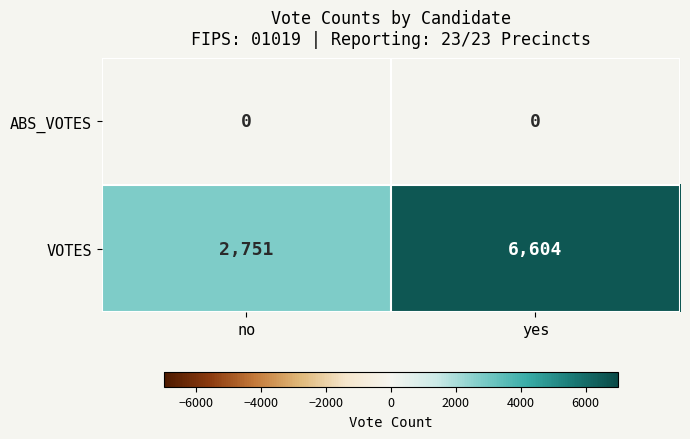

Which series has the largest total across all categories?

VOTES